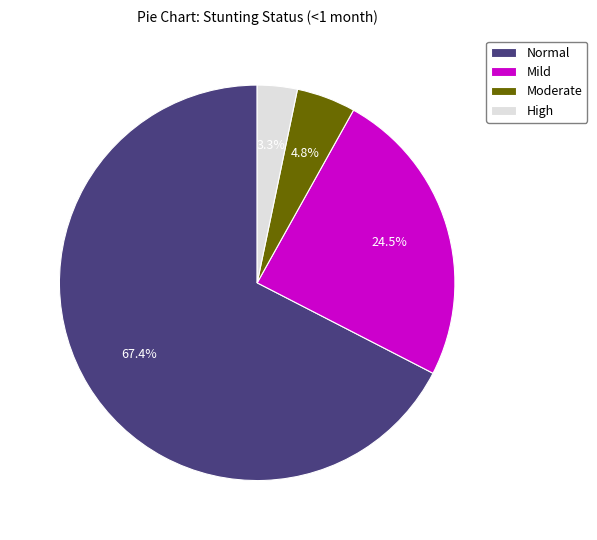

Is there any slice that represents more than half of the pie?

Yes